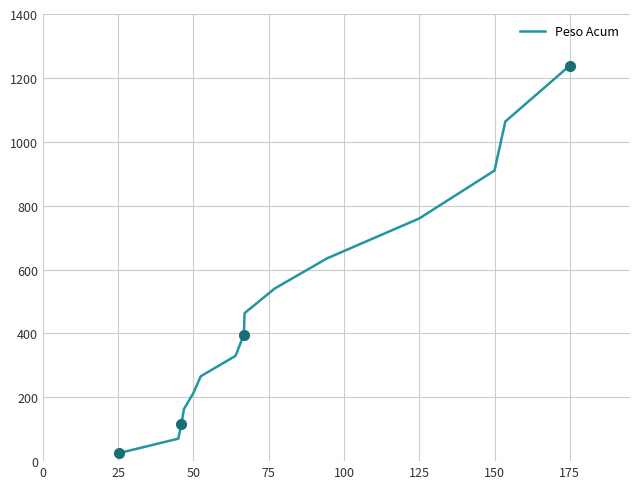

How many distinct data groups are displayed?

1